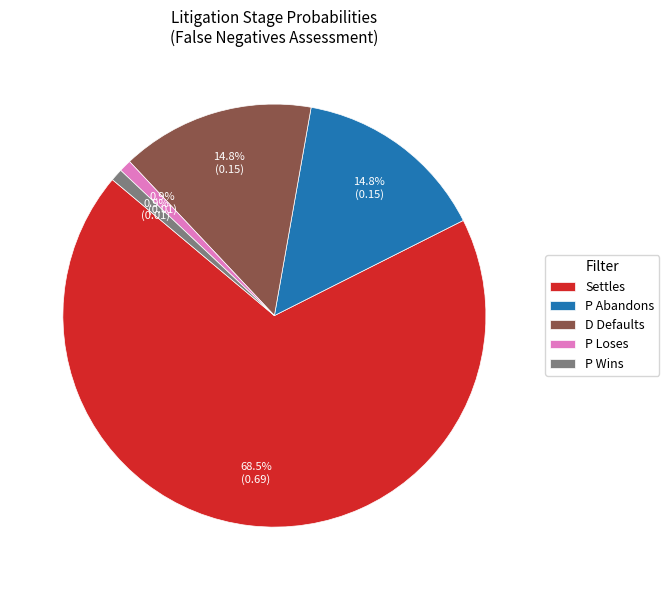

What percentage do P Abandons and P Wins together represent?

15.7%